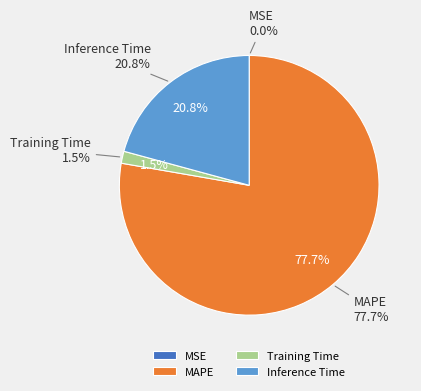

Is there a majority slice in this chart?

Yes